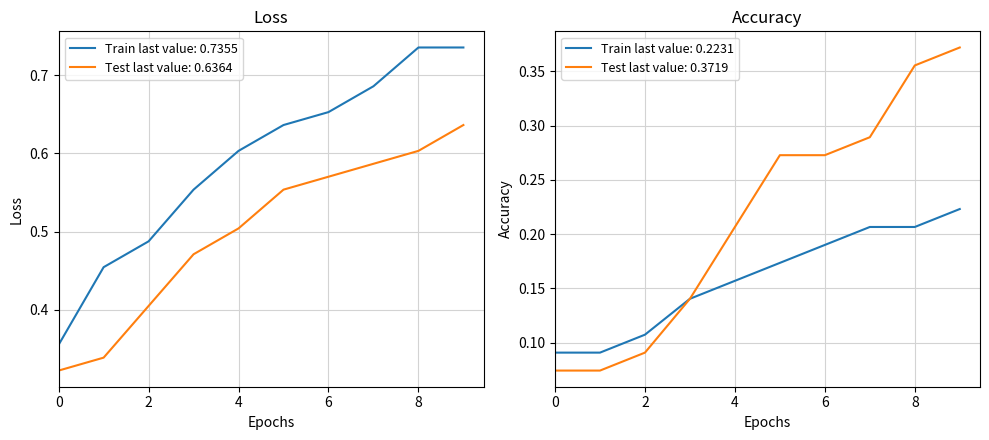

True or false: Test last value: 0.6364 and Train last value: 0.7355 cross at least once.

False